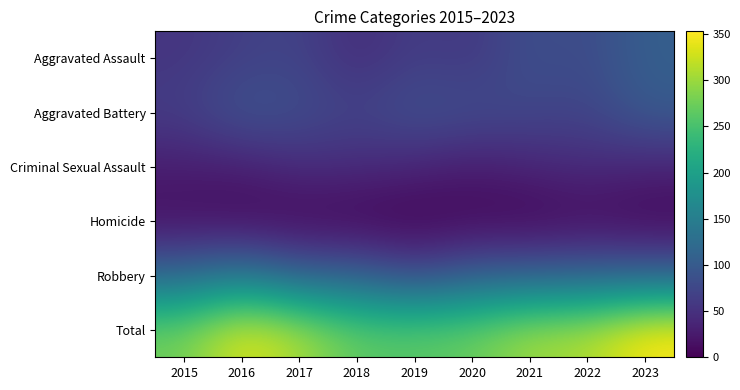

What is the difference between the highest and lowest values at 2019?

264